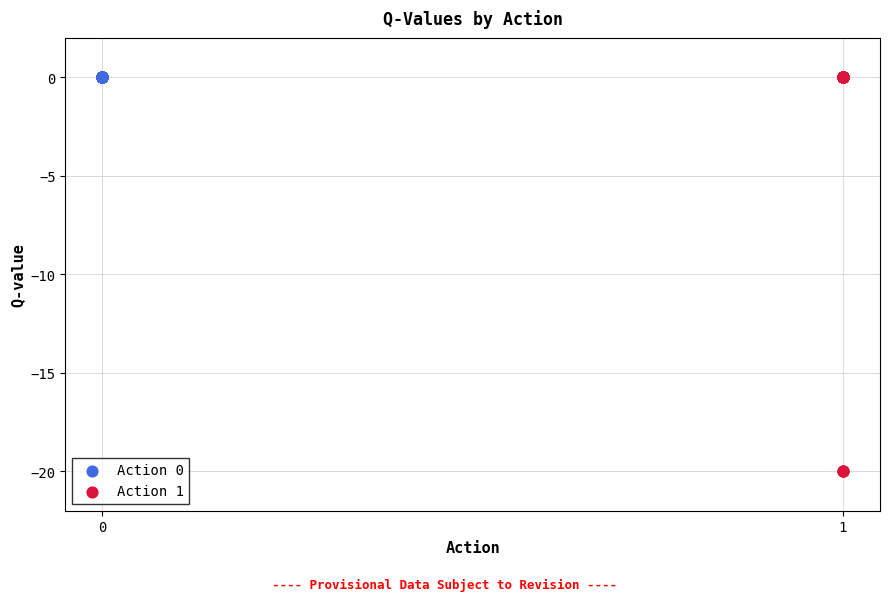

What are all the series names shown in the legend?

Action 0, Action 1